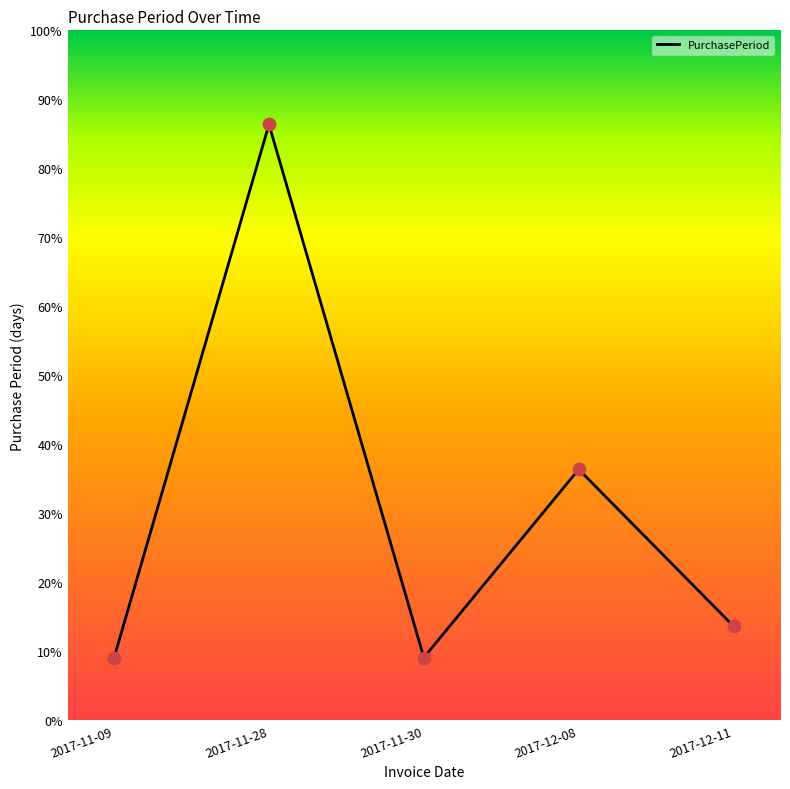

Is this an area chart (filled region under the line)?

Yes